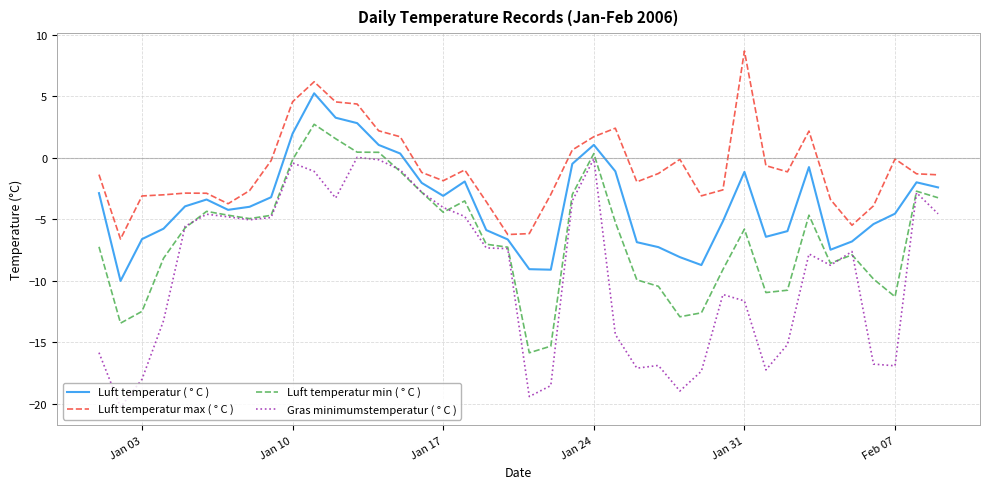

List the series in order of their overall mean, highest first.

Luft temperatur max ( ° C ), Luft temperatur ( ° C ), Luft temperatur min ( ° C ), Gras minimumstemperatur ( ° C )